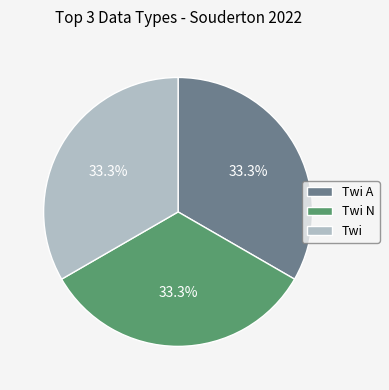

Combined, what portion of the pie is Twi A and Twi?

66.7%